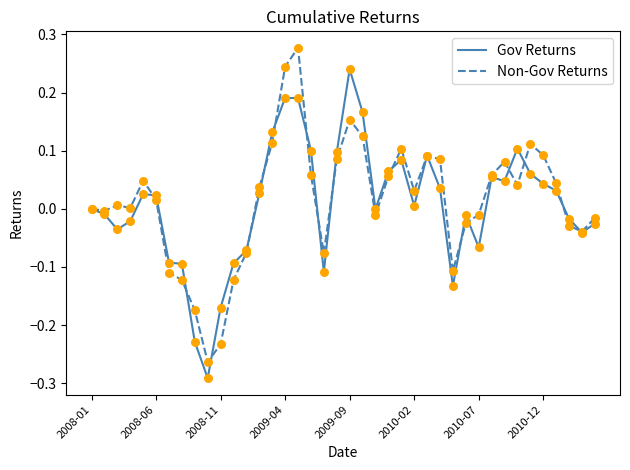

Which series has the largest total across all categories?

Non-Gov Returns